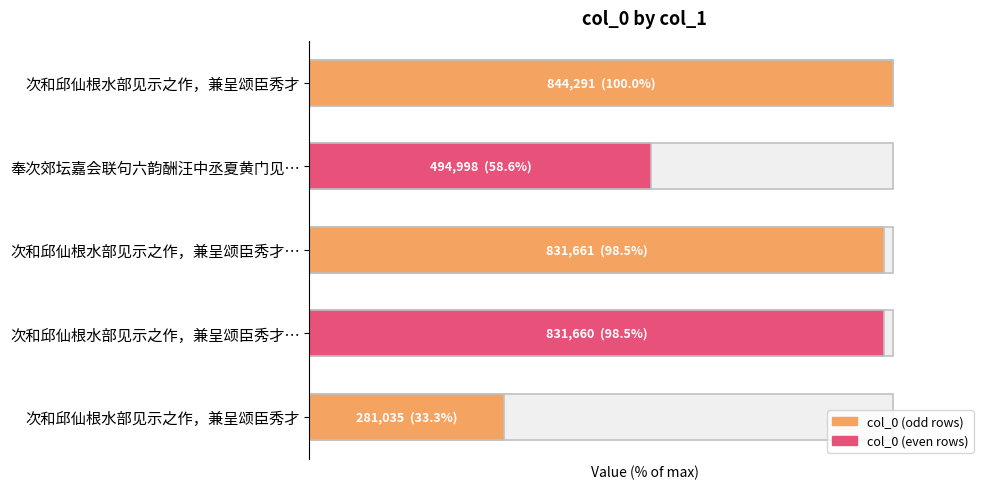

Reading left to right, what are all the values shown in this chart?

100.0	58.6	98.5	98.5	33.3